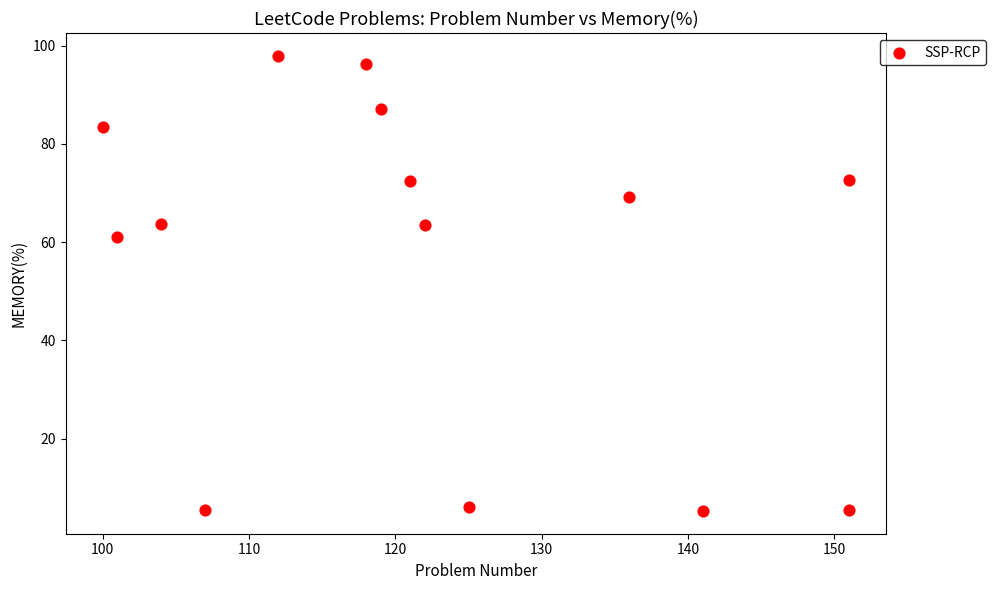

What Y value in the scatter plot is closest to 51?

61.0